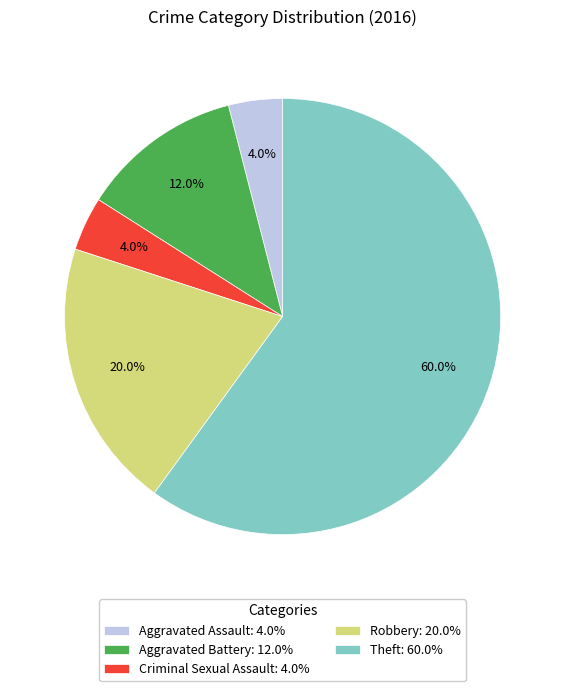

What is the ratio of the value at Theft: 60.0% to the value at Aggravated Assault: 4.0%?

15.0